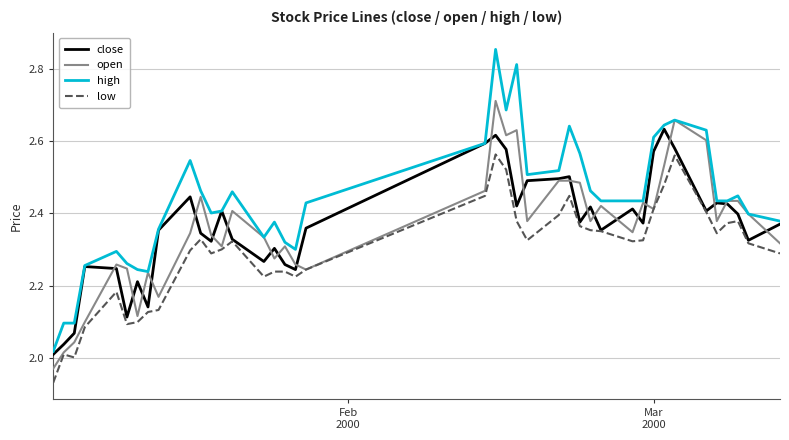

True or false: low and high cross at least once.

False